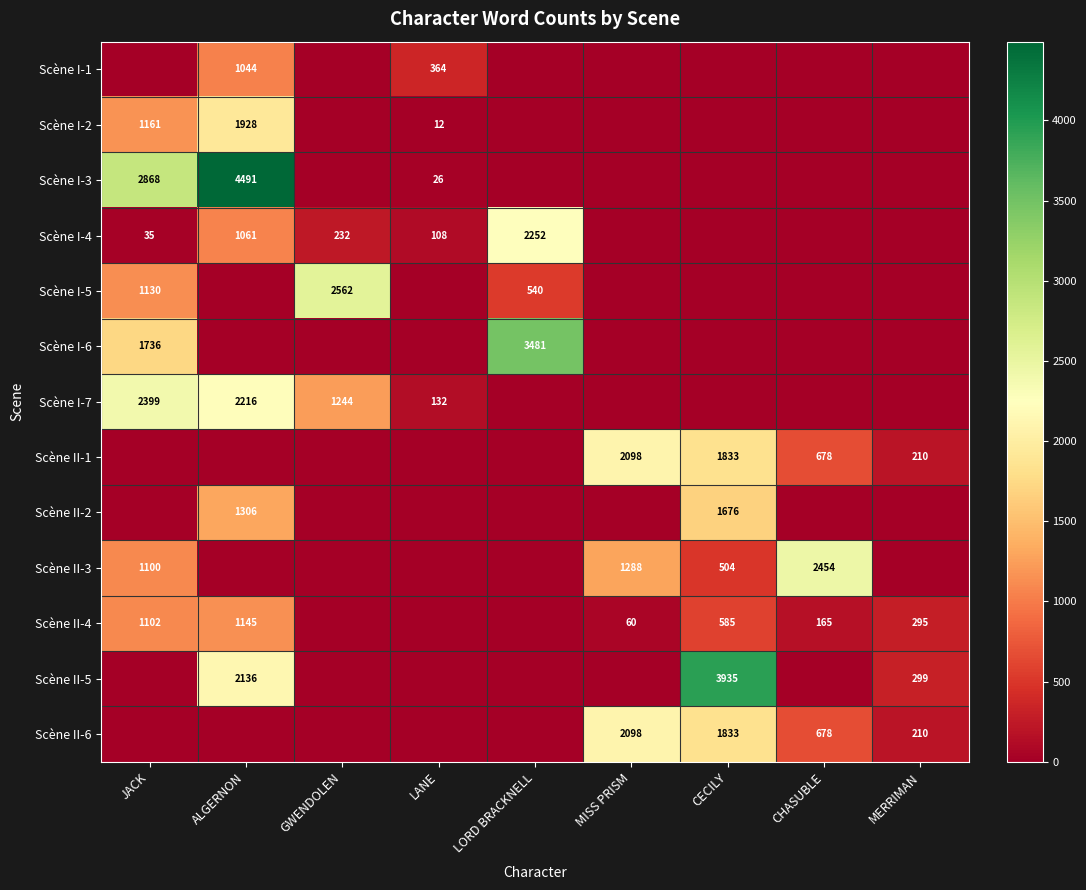

True or false: Scène I-5 has a value of 364 at LORD BRACKNELL.

False